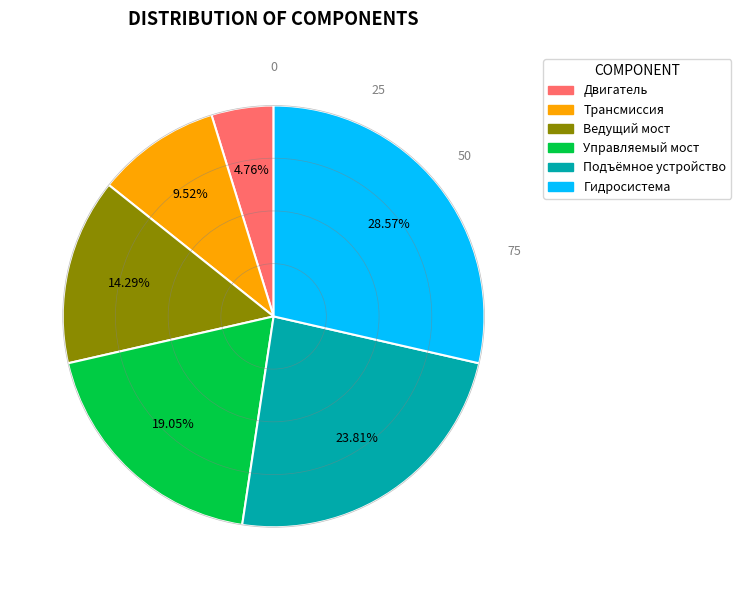

Count the number of slices in the pie.

6